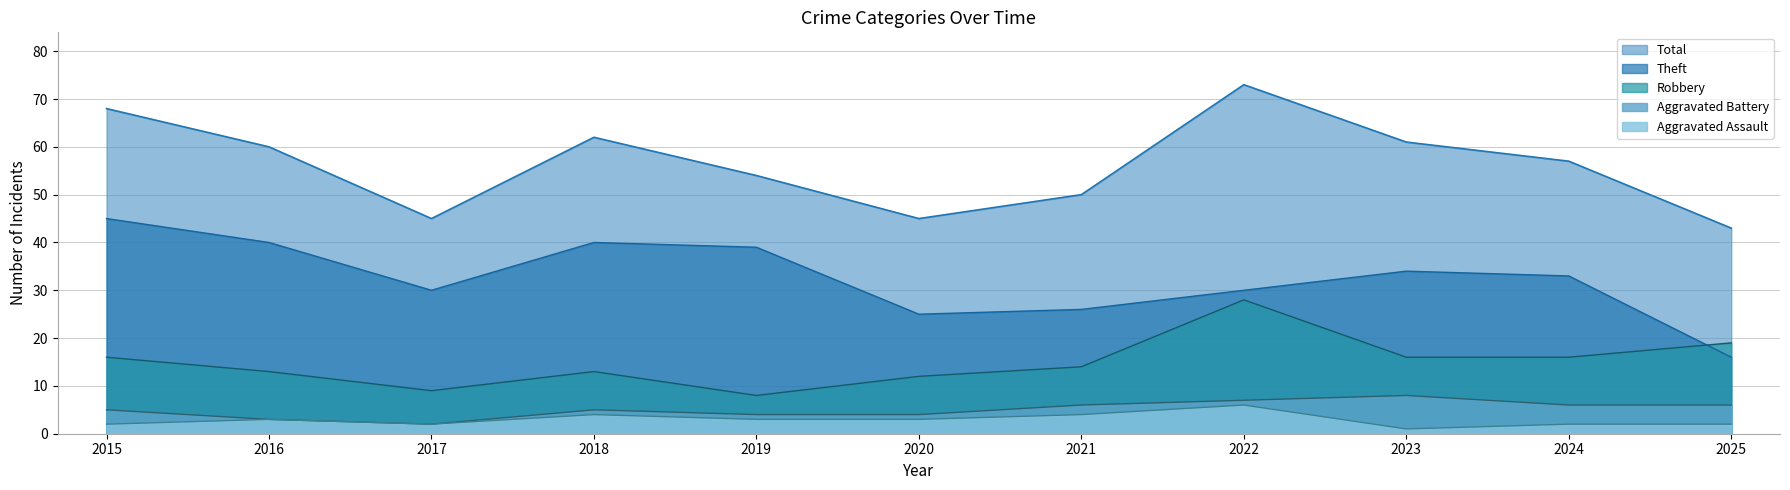

Which series has the largest total across all categories?

Total